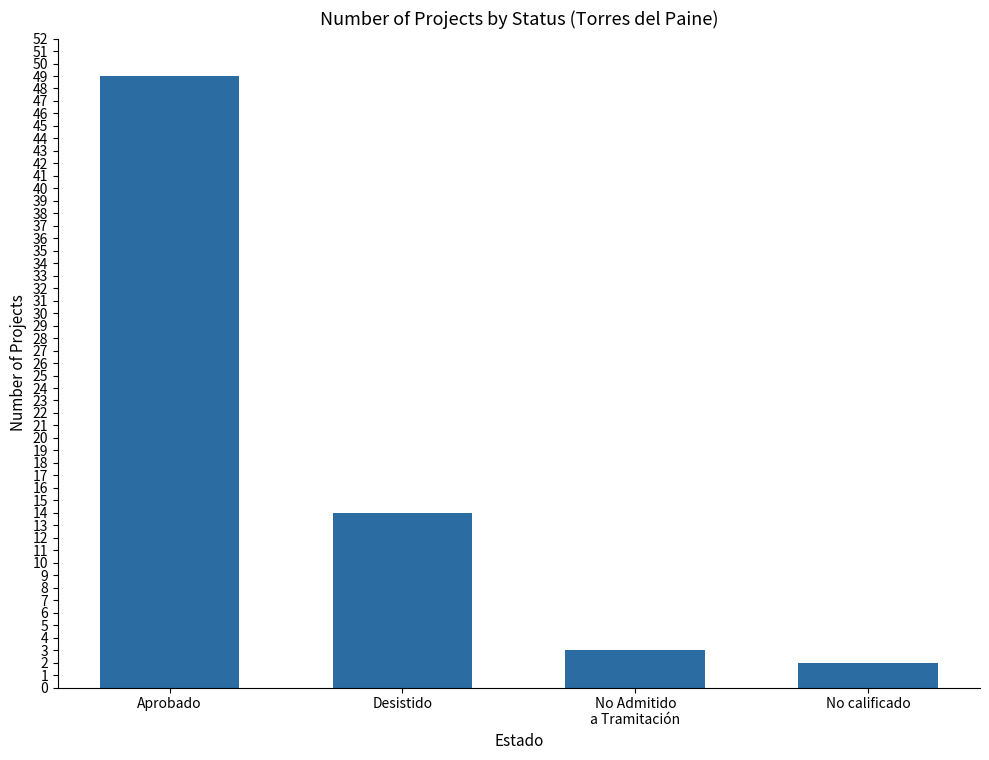

What is the change in value from Aprobado to No Admitido
a Tramitación?

-46